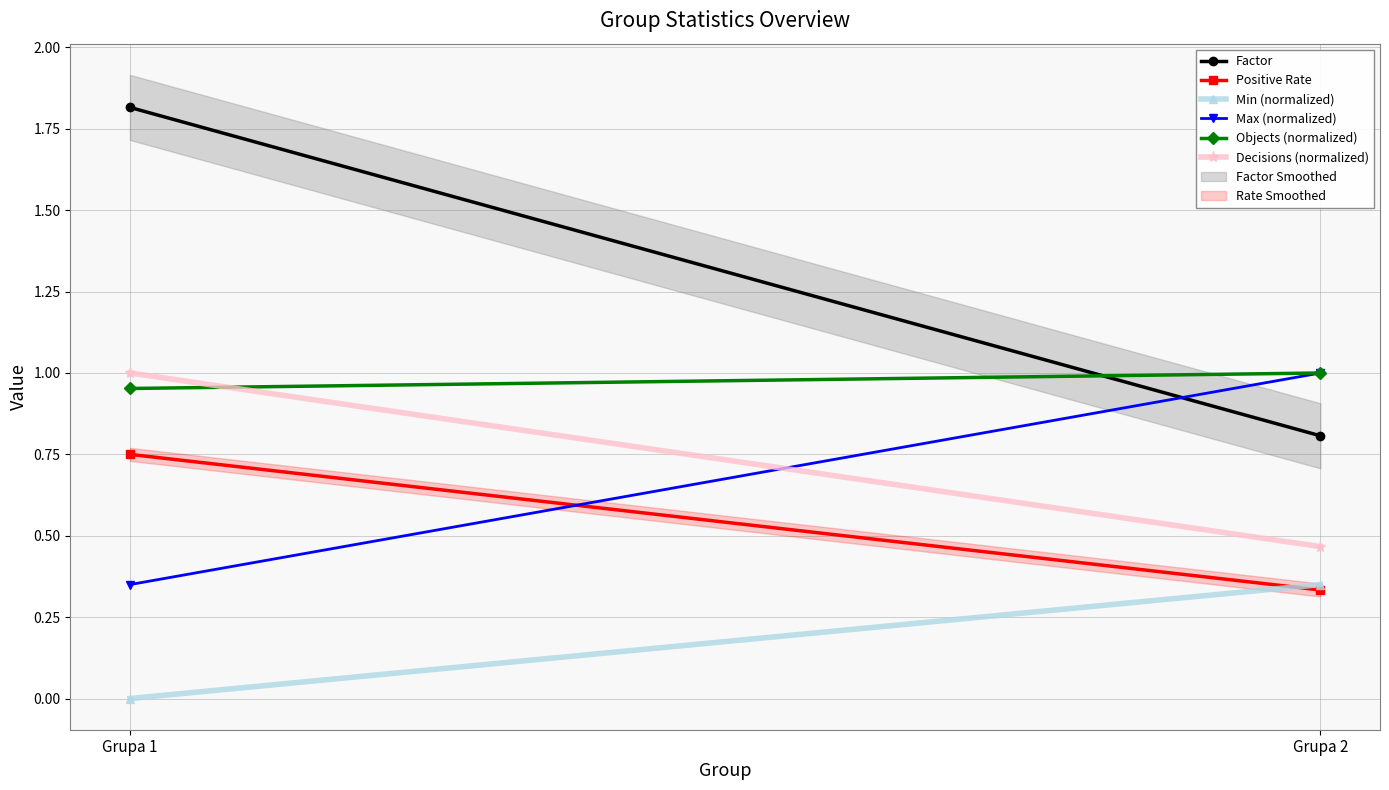

Which series changed the most between Grupa 1 and Grupa 2?

Factor